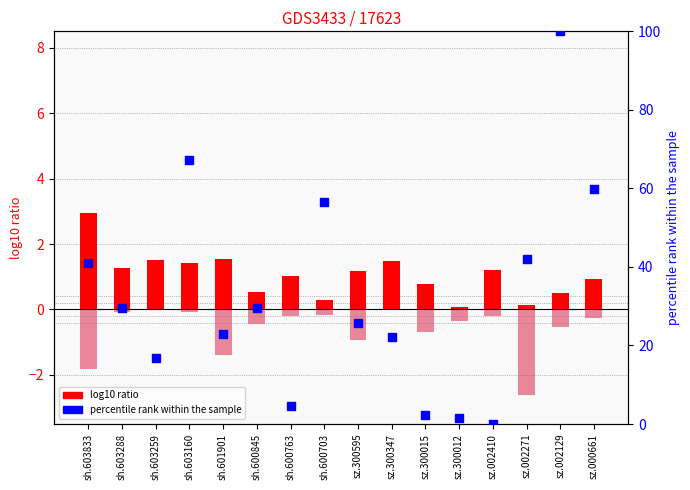

Which series has the largest total across all categories?

col_2 (scatter)